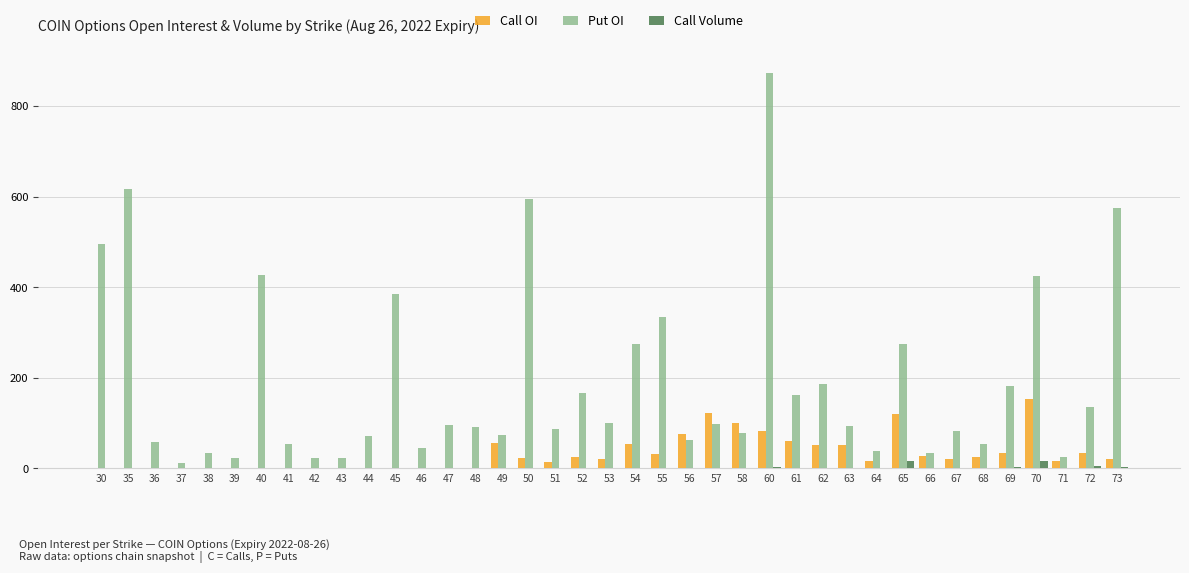

Which series changed the most between 51 and 55?

Put OI